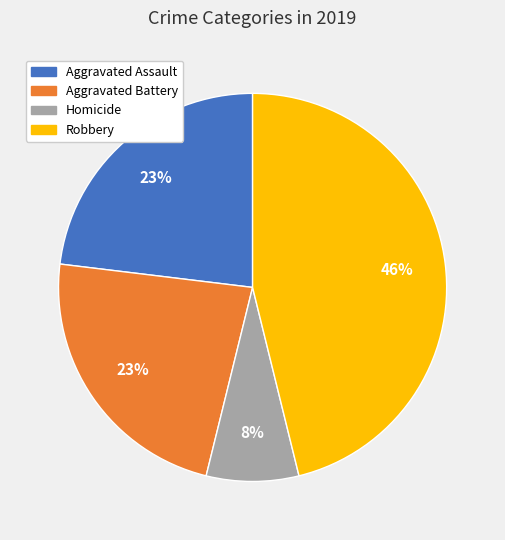

To the nearest percent, what is the difference between the largest and smallest slice percentages?

38%